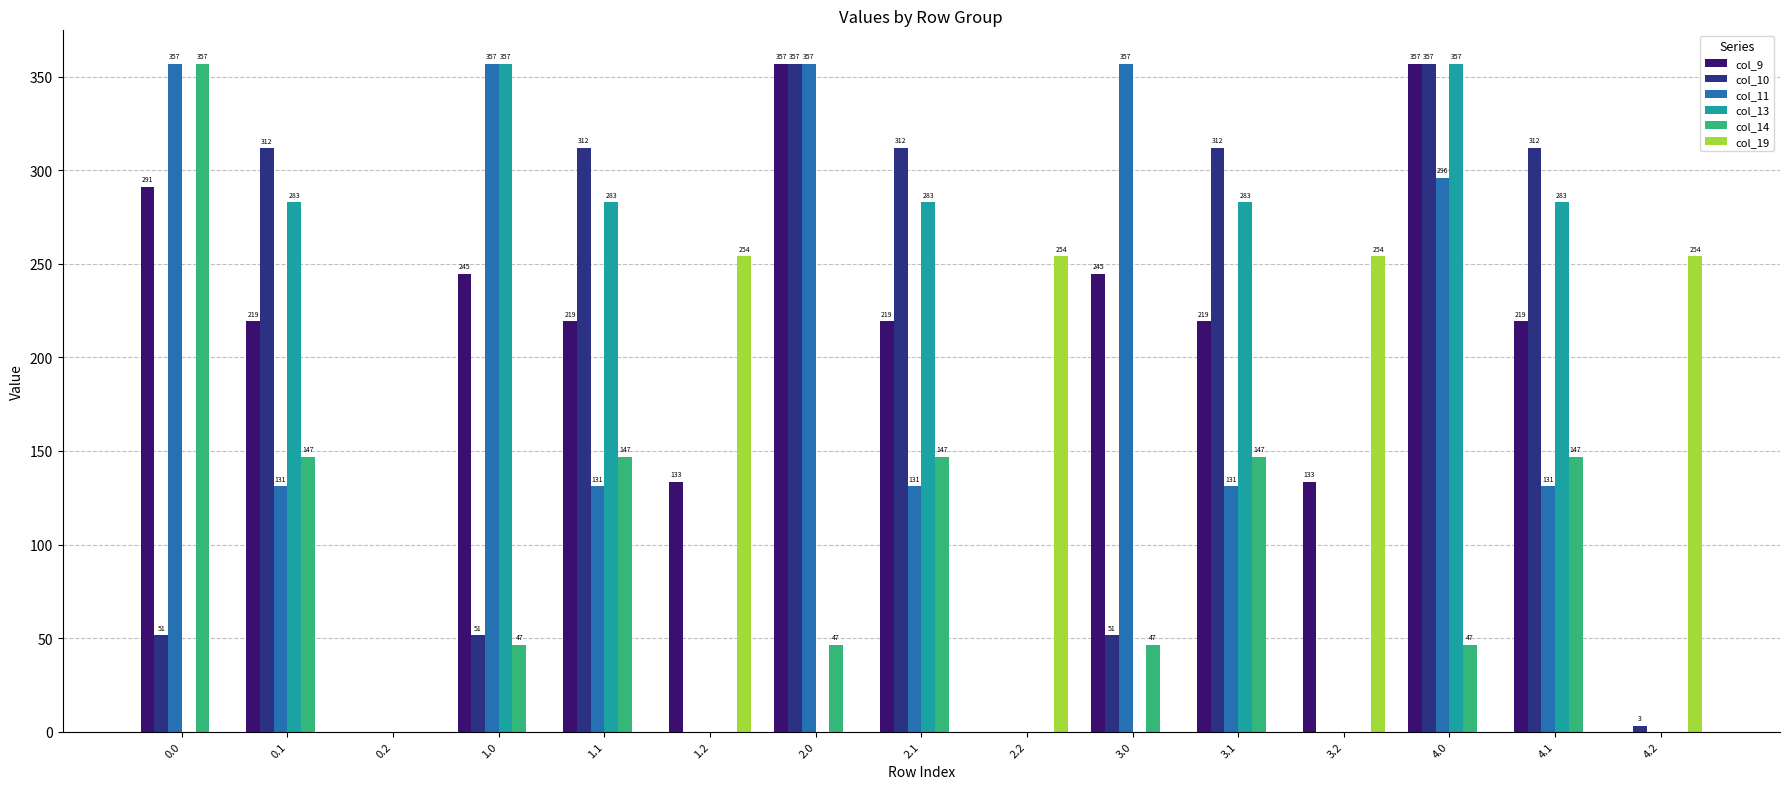

What is the maximum value for col_13?

357.0